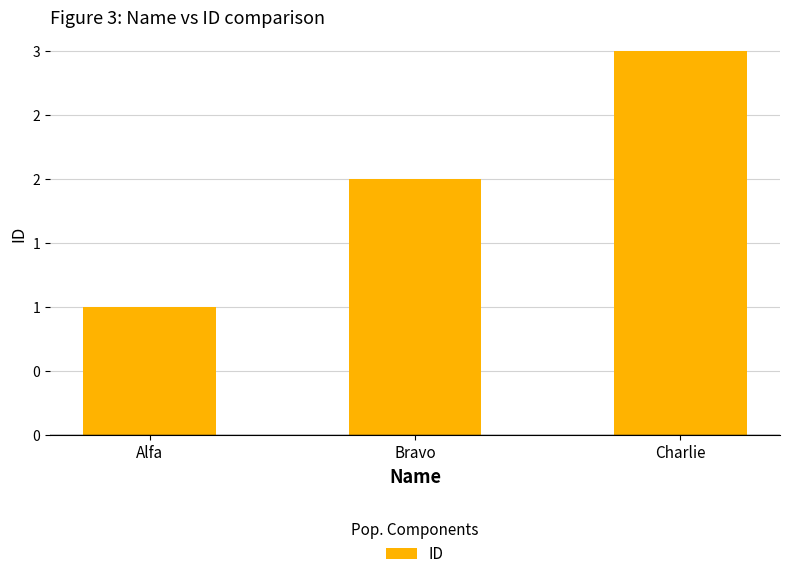

Reading right to left, what are all the values shown in this chart?

3	2	1